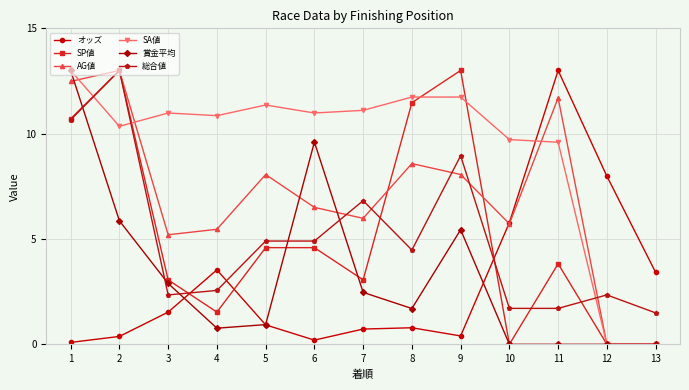

How many distinct data groups are displayed?

6